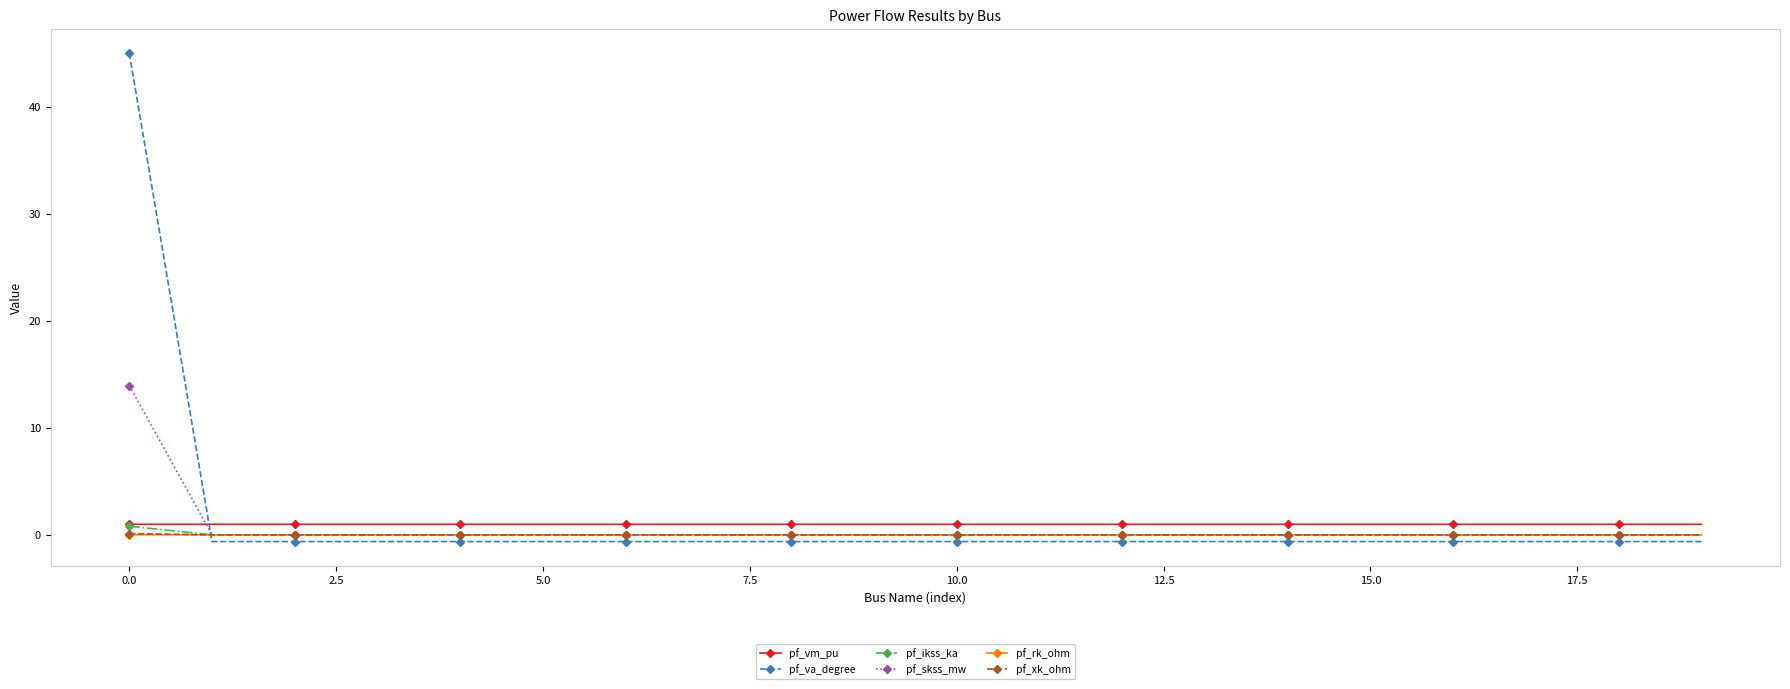

True or false: pf_vm_pu has more than 0 interior local peaks.

True